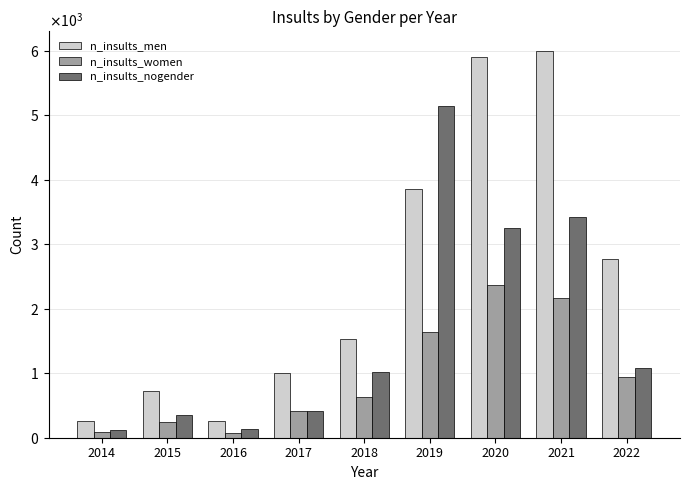

Are the bars grouped side by side (vs. stacked)?

Yes